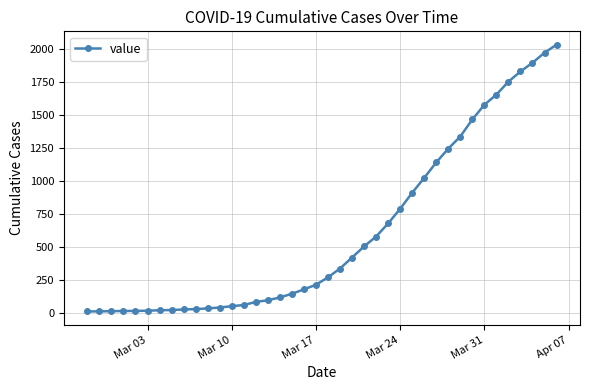

What is the sum of all values?

24656